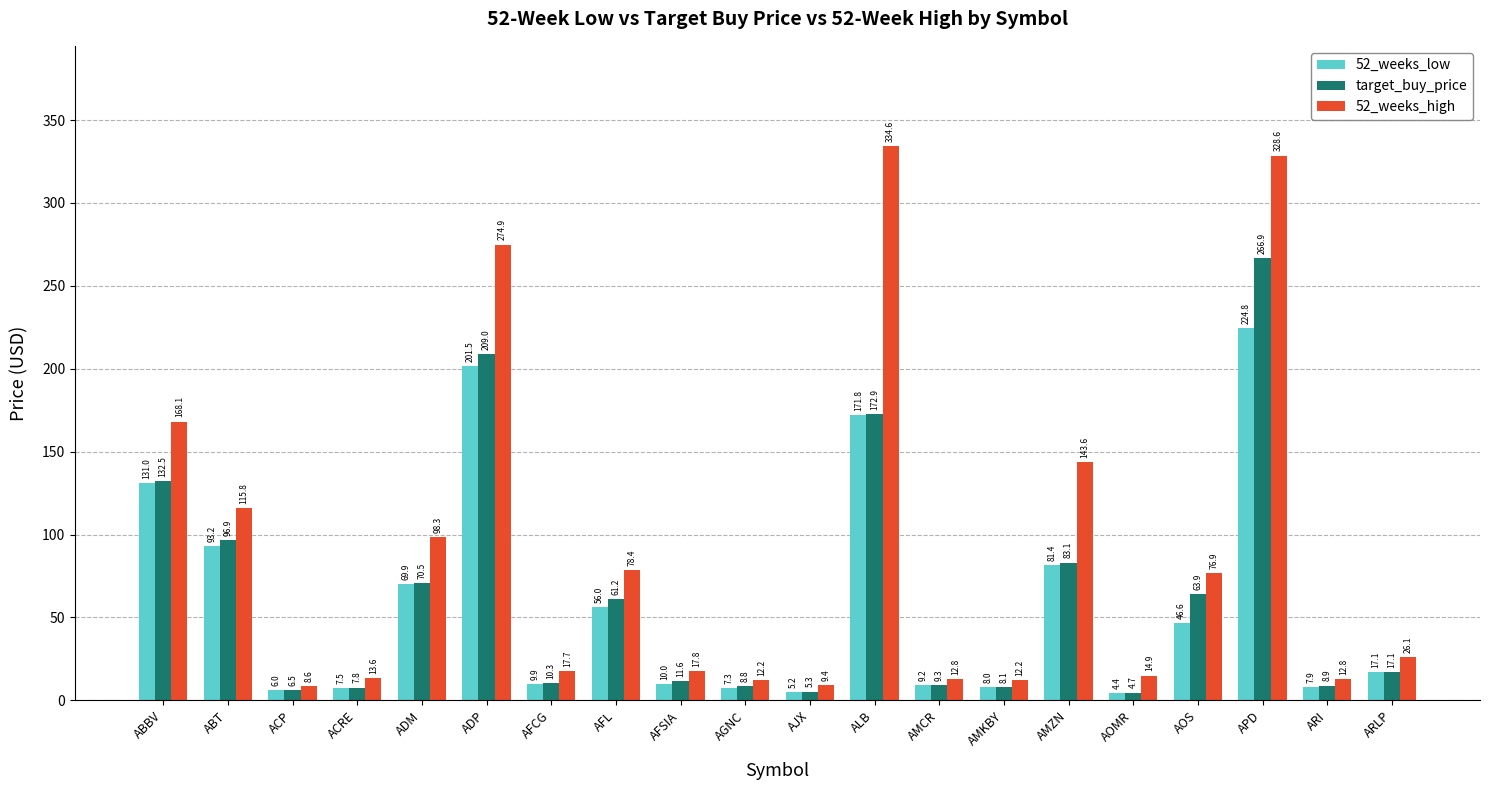

Where does the 52_weeks_high series first go above 26?

ABBV